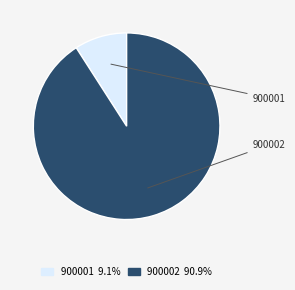

What is the ratio of the value at 900002 to the value at 900001?

10.0